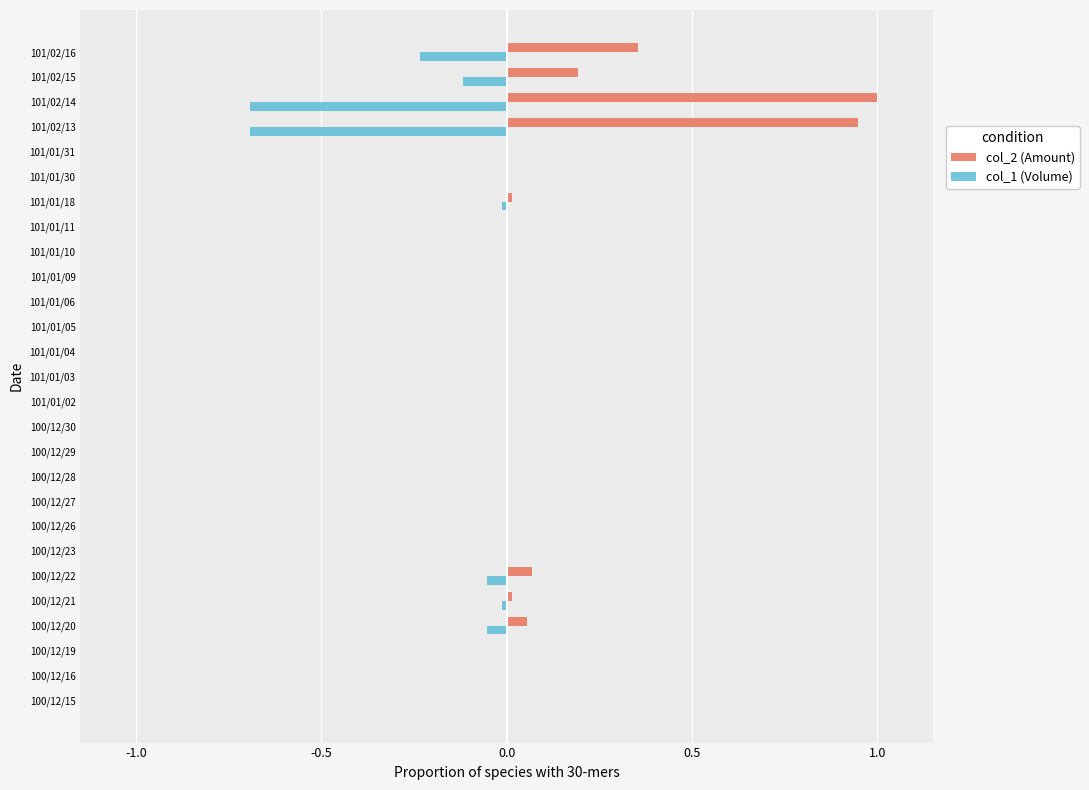

At which category is the sum across all series the highest?

101/02/14